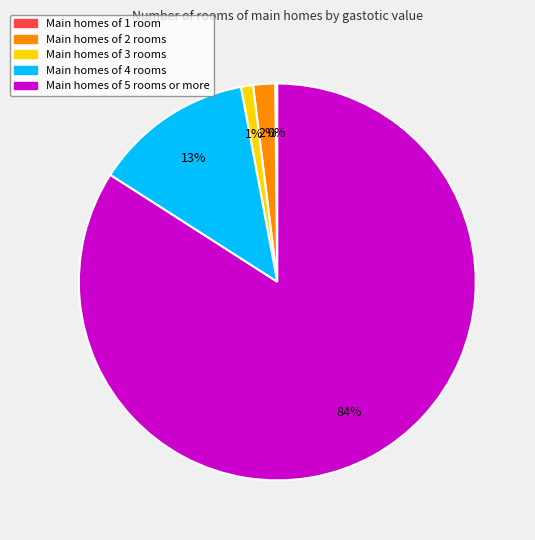

Does any single category account for the majority?

Yes